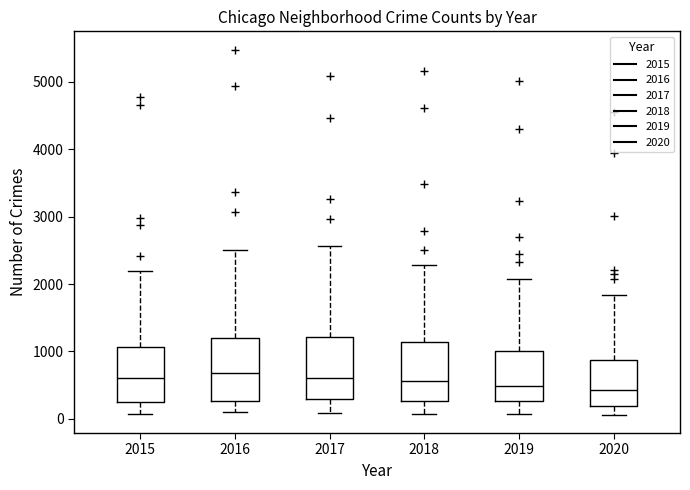

Where does the upper whisker of the box at x = 2017 end on the y-axis? The values are not printed on the chart, so give them approximately, as read against the axis.

2600